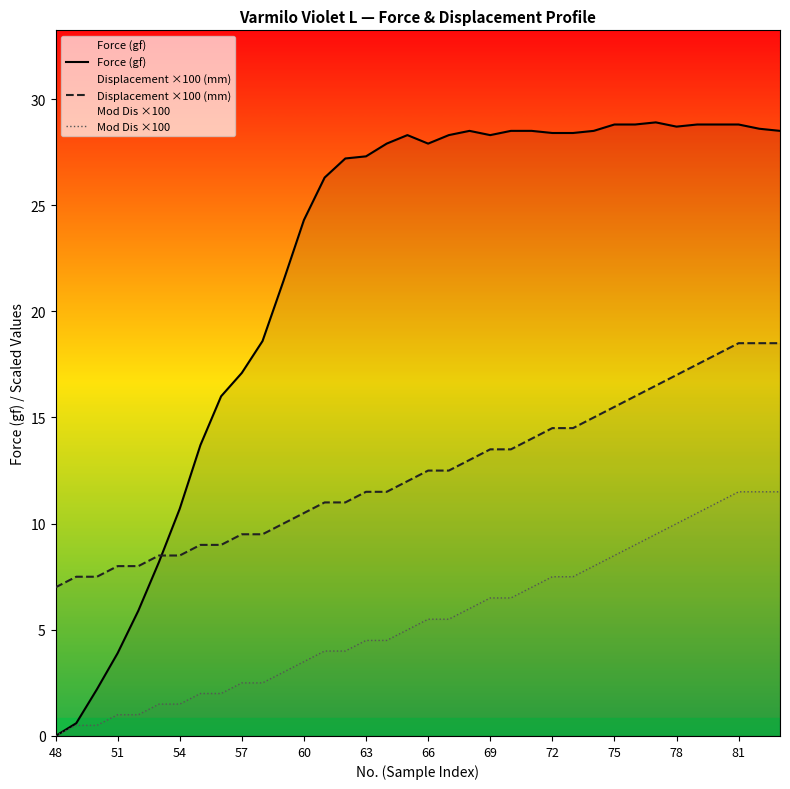

True or false: Mod Dis ×100 has a value of 2.5 at 57.

True